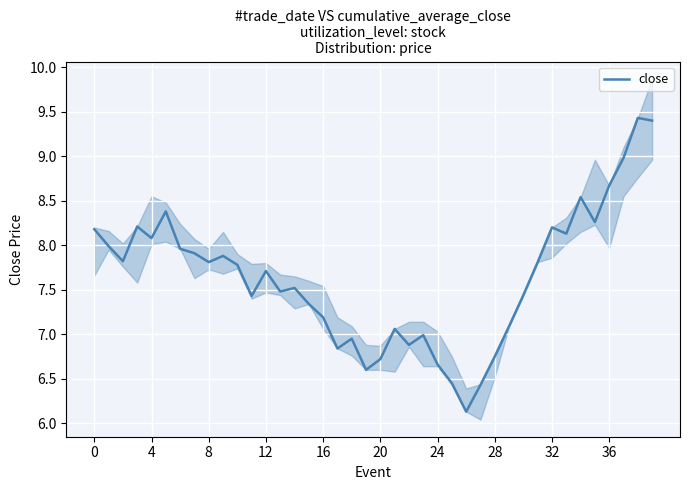

How many values are below 7?

11